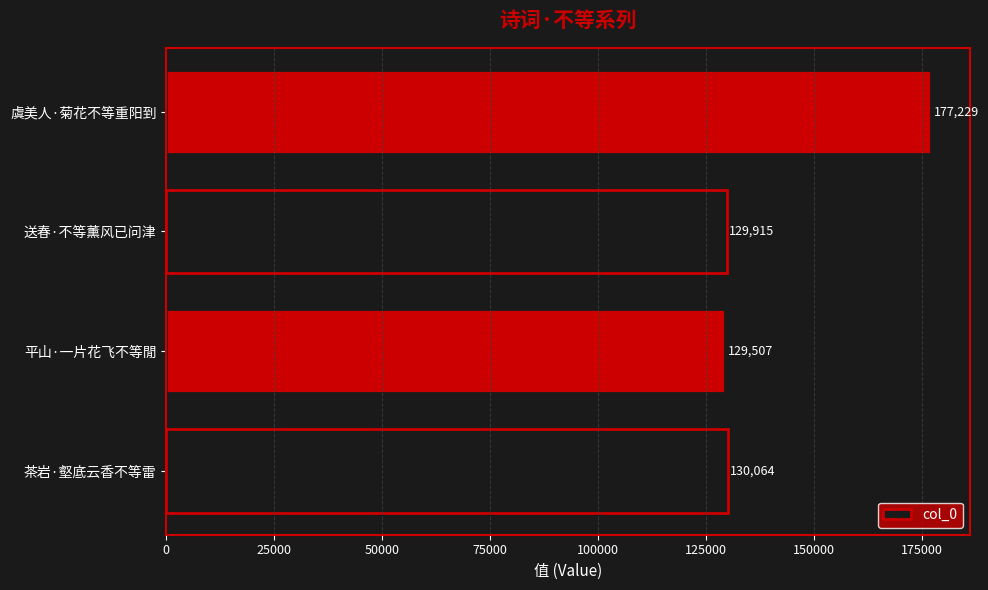

True or false: the data shows 129507 at 平山·一片花飞不等閒.

True